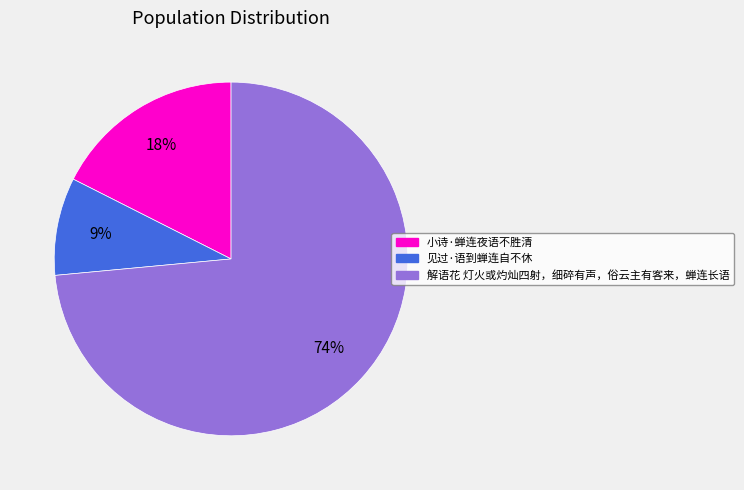

Which slice is the largest?

解语花 灯火或灼灿四射，细碎有声，俗云主有客来，蝉连长语